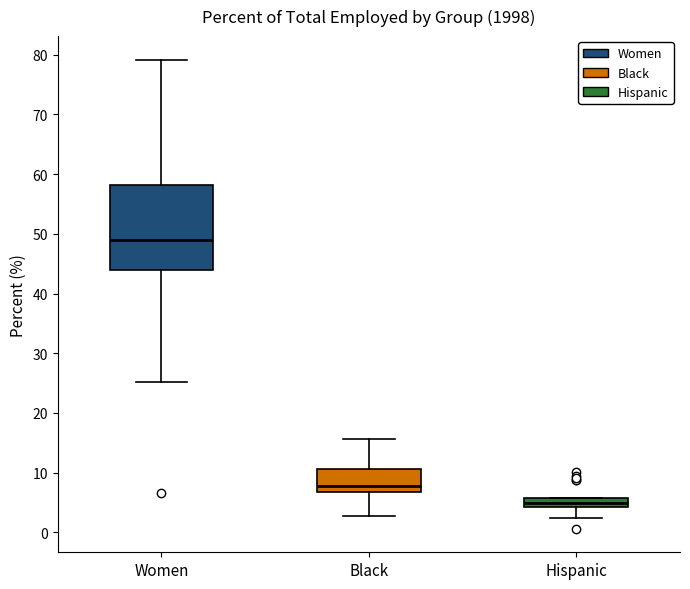

Which box's median line is the lowest?

Hispanic